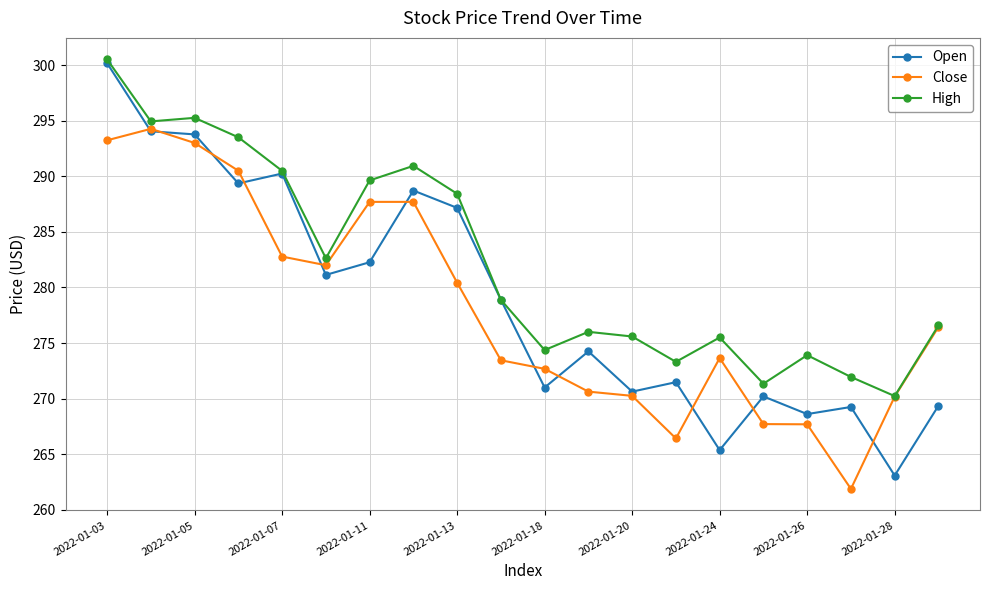

How many lines are shown in the chart?

3